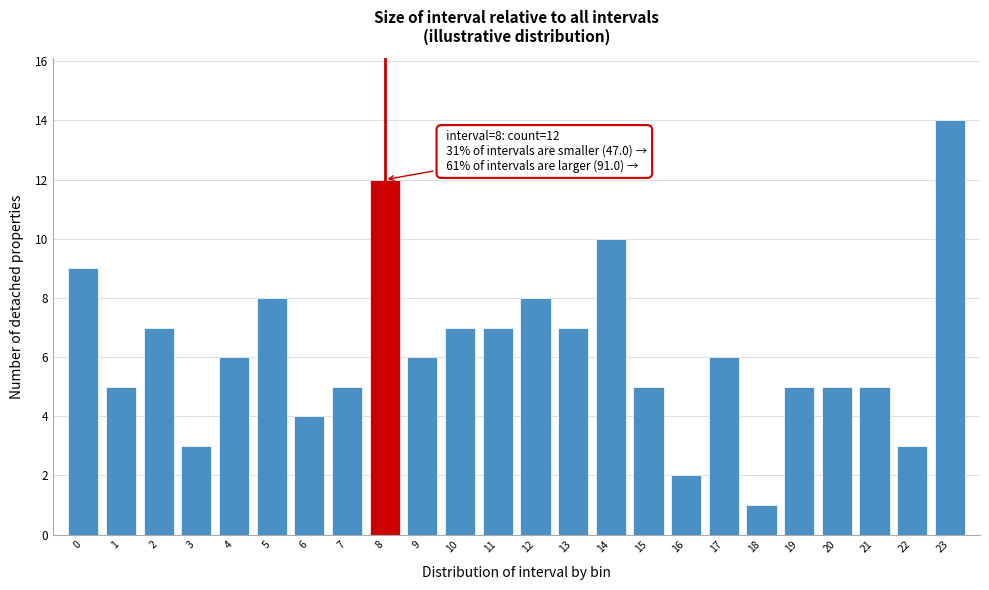

Reading left to right, extract all data points from this chart.

0=9	1=5	2=7	3=3	4=6	5=8	6=4	7=5	8=12	9=6	10=7	11=7	12=8	13=7	14=10	15=5	16=2	17=6	18=1	19=5	20=5	21=5	22=3	23=14